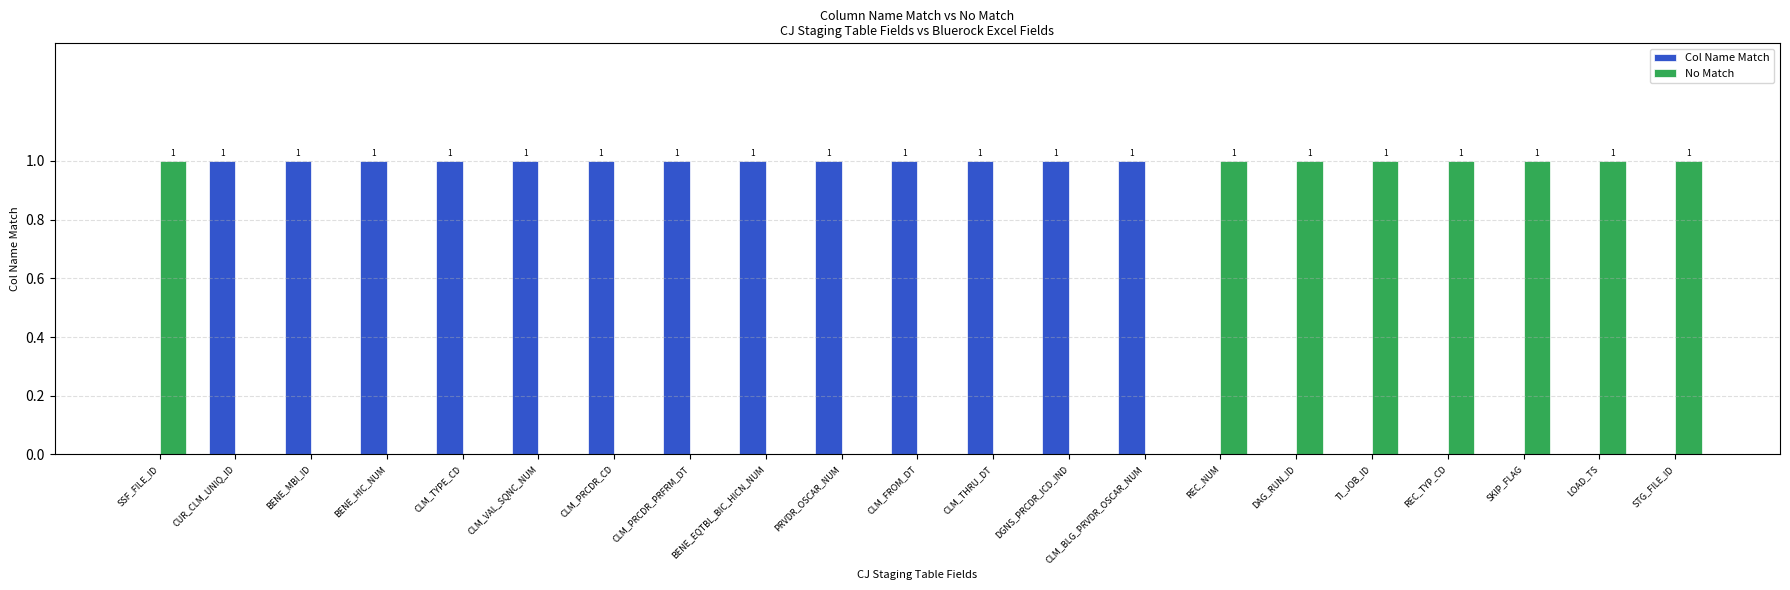

The value of Col Name Match at REC_TYP_CD is 0. True or false?

True